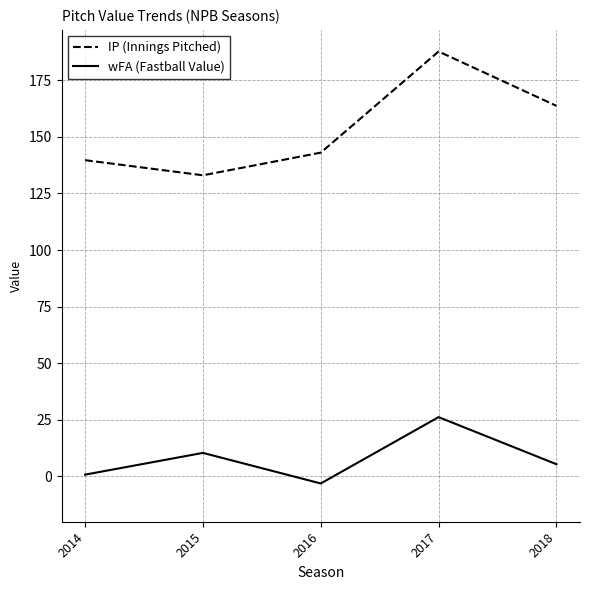

How many categories are shown in the chart?

5